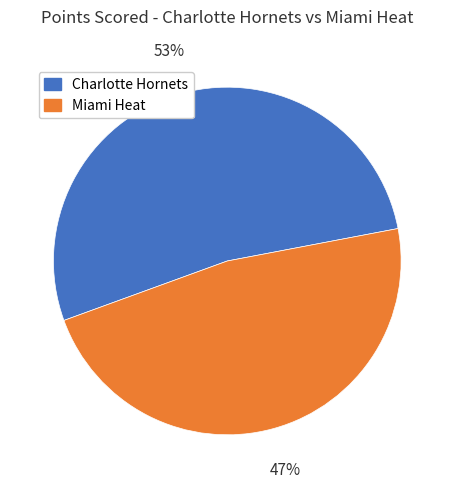

How many segments does this pie chart have?

2